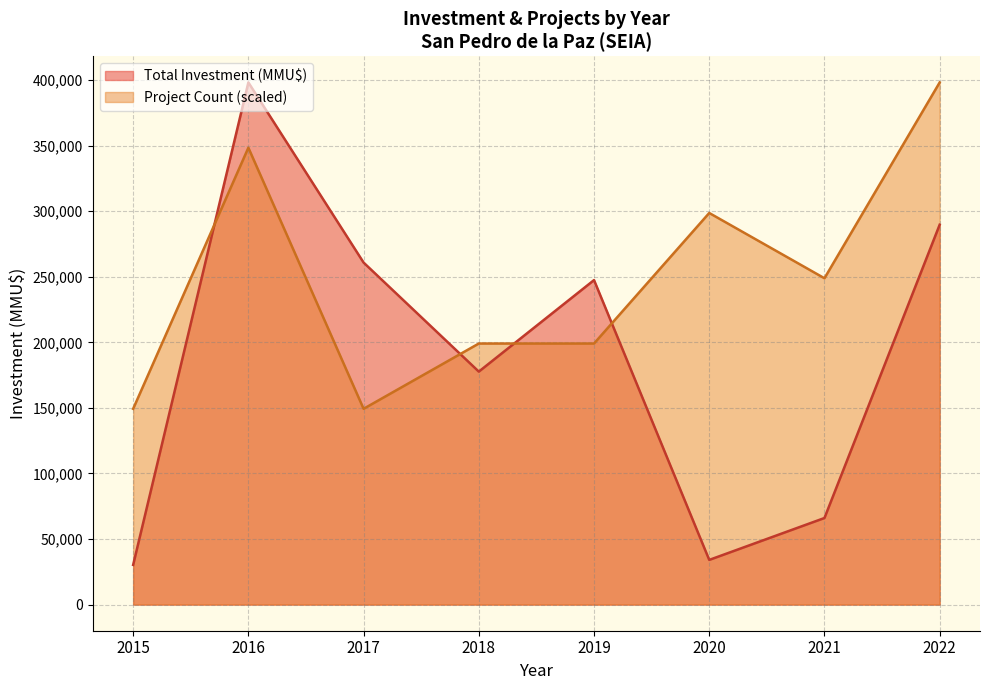

True or false: Total Investment (MMU$) has more than 2 interior local peaks.

False